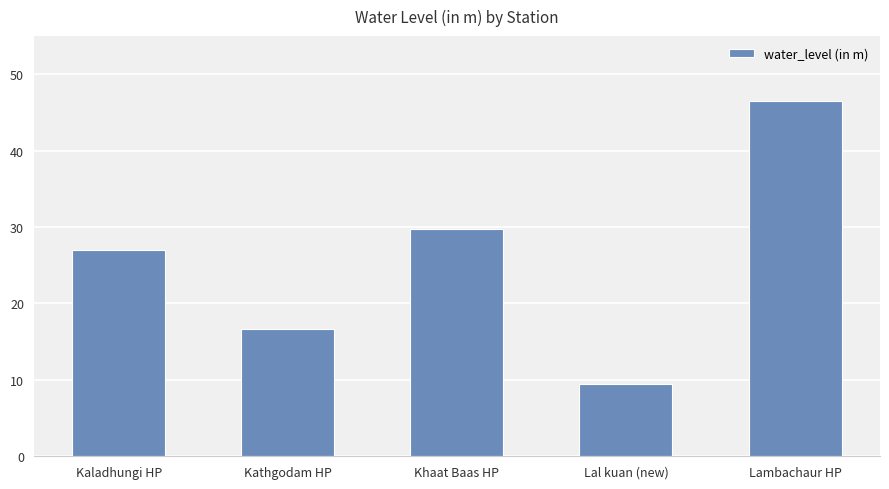

Read the value at Kaladhungi HP.

27.0